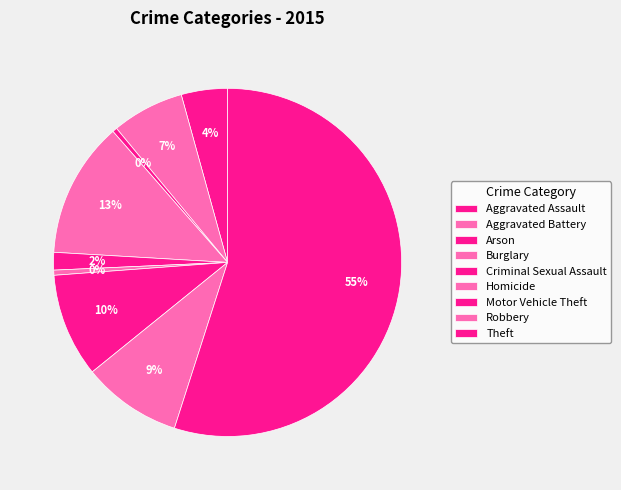

Which category has the smallest portion of the pie?

Arson